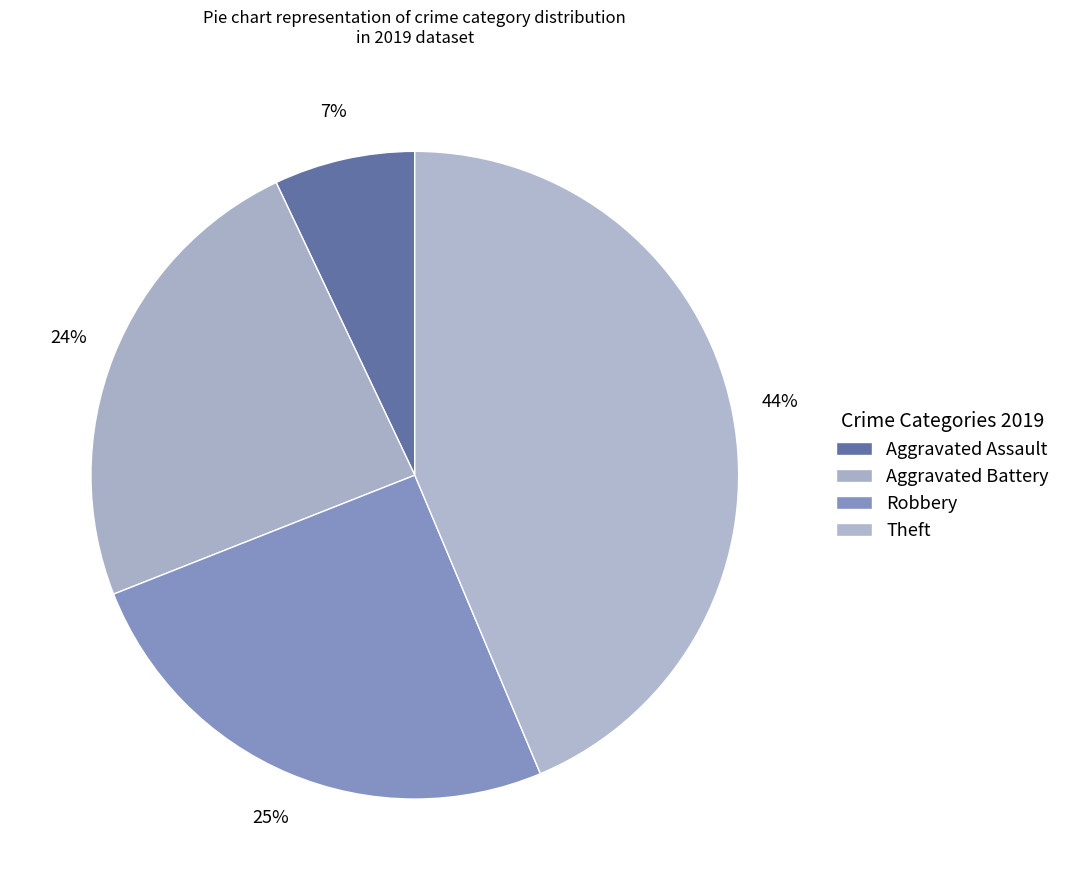

Count the number of slices in the pie.

4